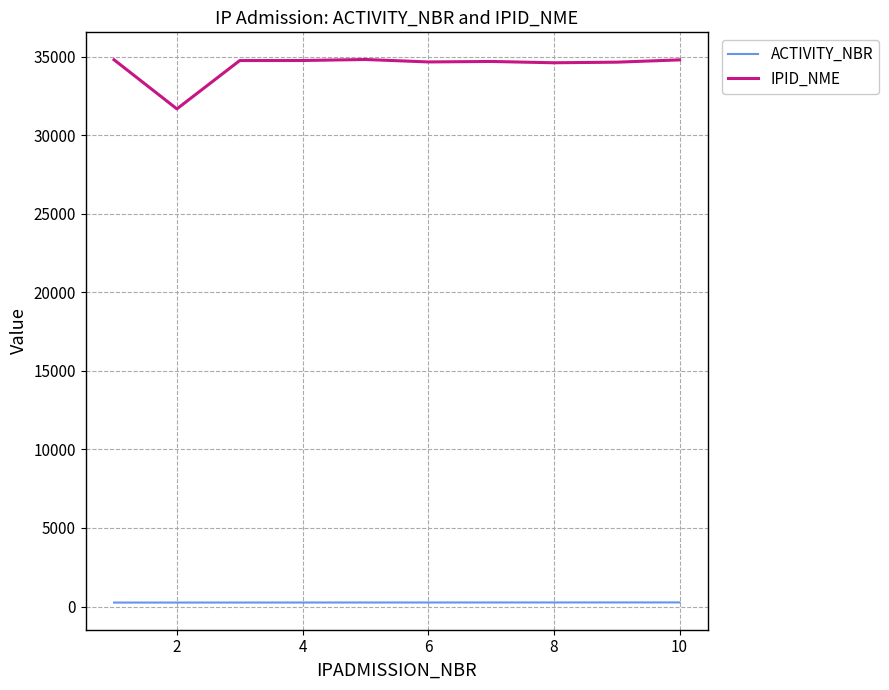

What are all the series names shown in the legend?

ACTIVITY_NBR, IPID_NME